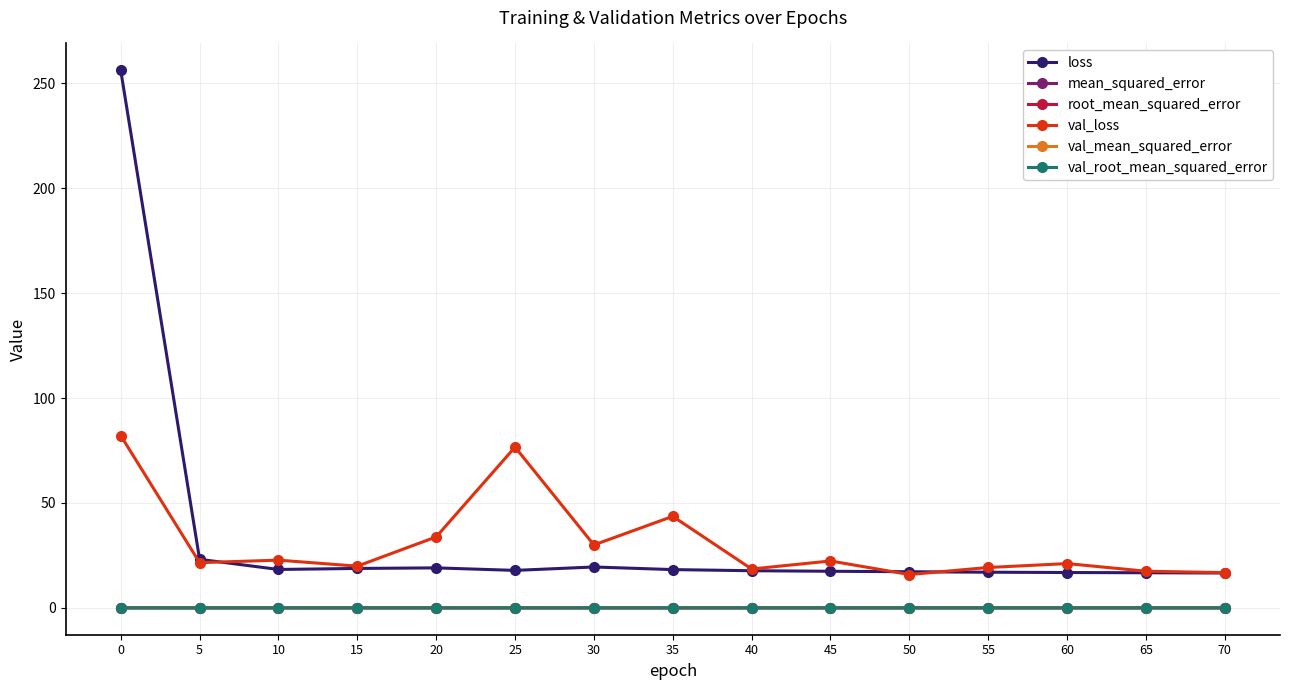

In mean_squared_error, how many points are higher than both neighbors (excluding endpoints)?

1